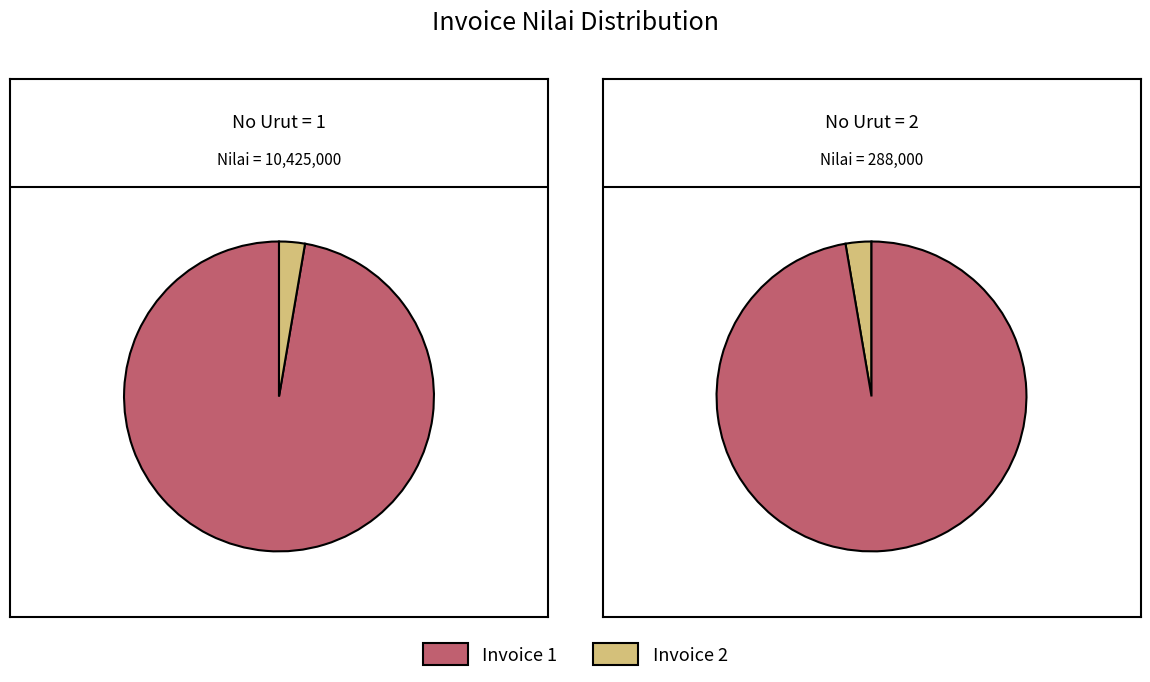

To the nearest percent, what portion does 2 represent?

3%